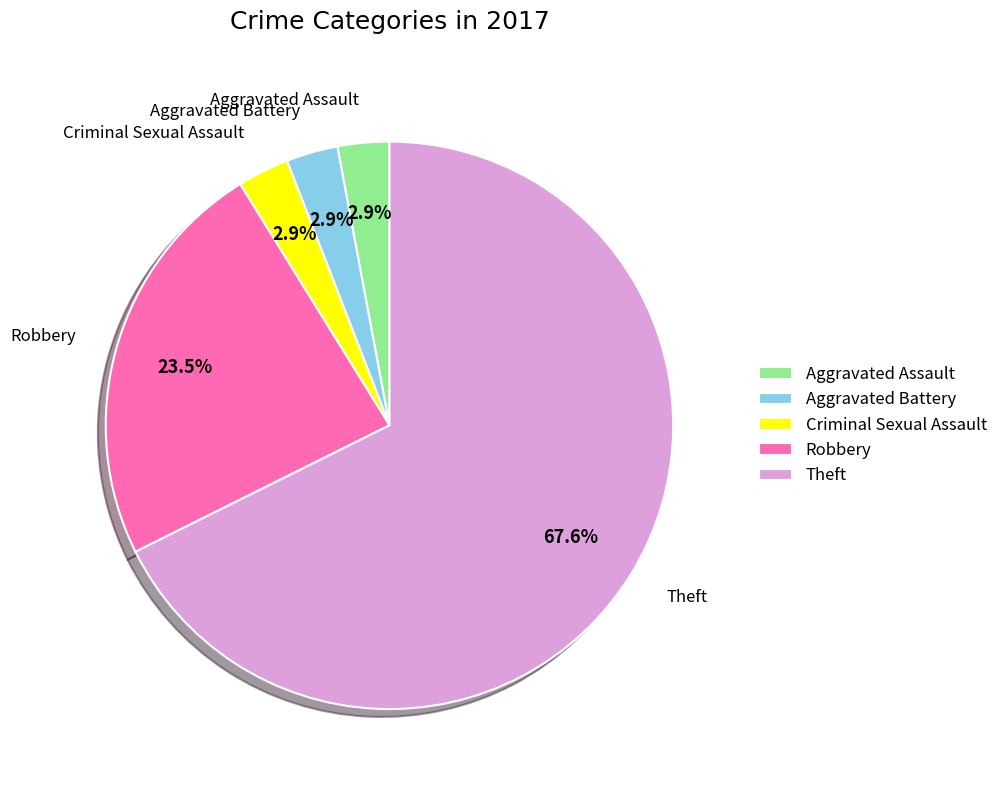

How much of the chart is everything except Aggravated Battery?

97.1%